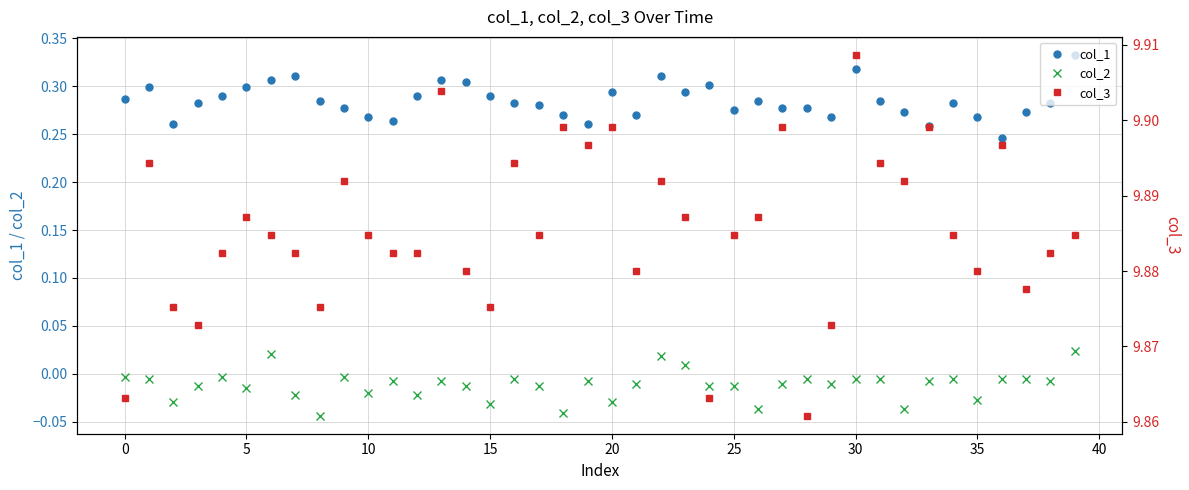

True or false: col_1 has more than 2 points higher than both neighbors.

True